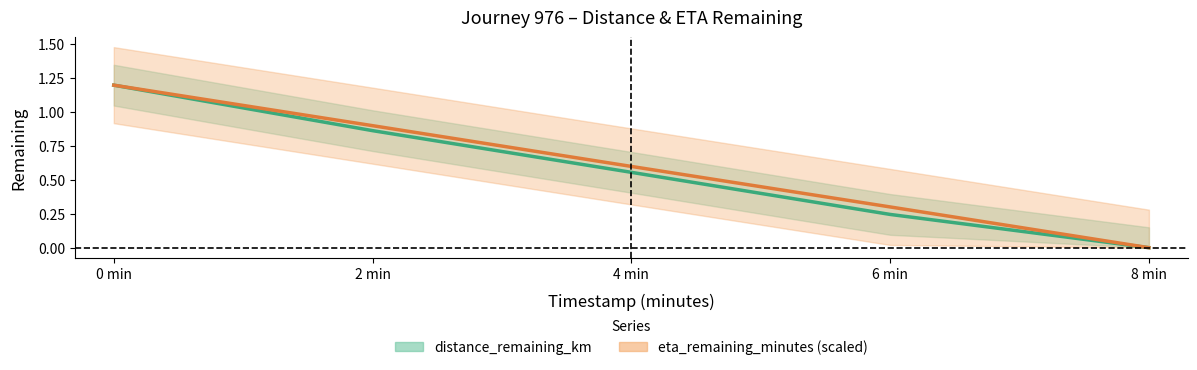

How many positive values does the distance_remaining_km series have?

4